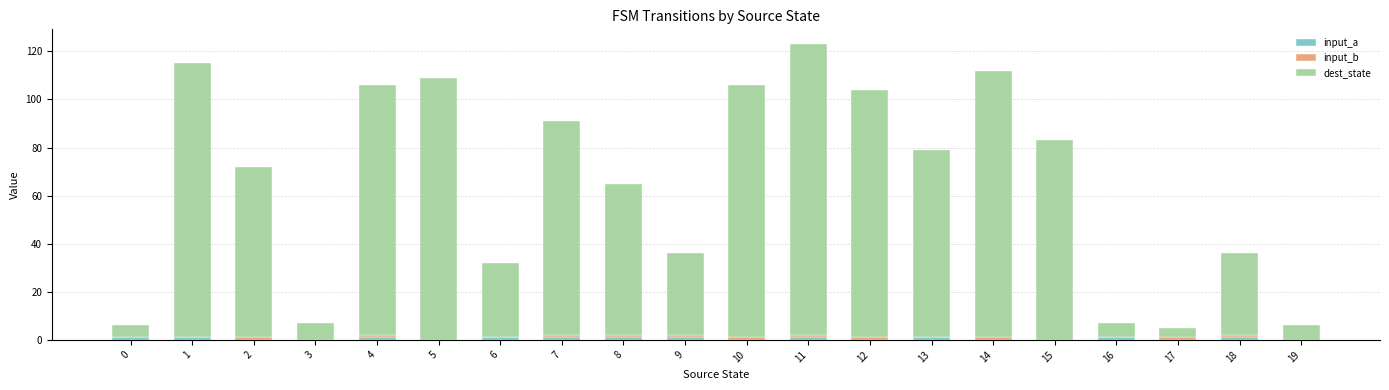

At which category is the sum across all series the highest?

11